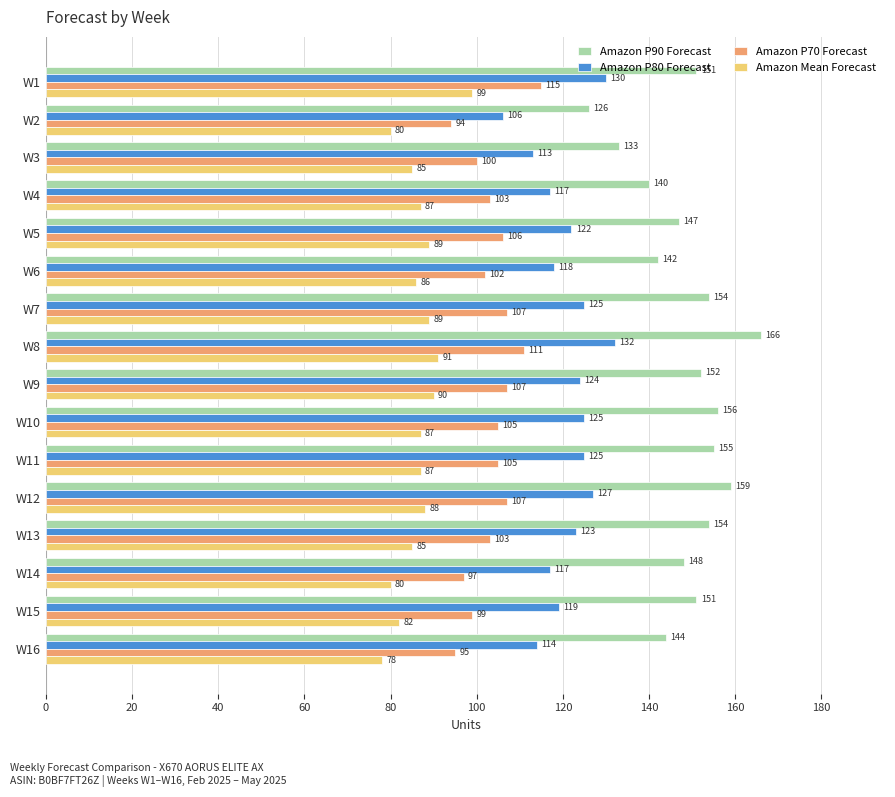

Read the Amazon Mean Forecast value at W7, to the nearest 10.

90